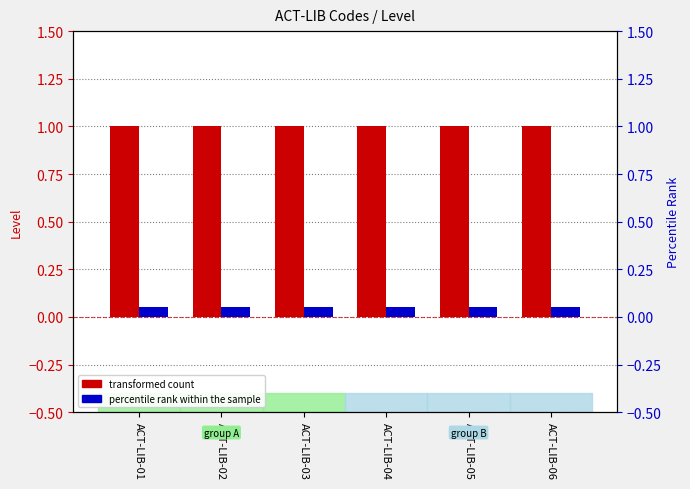

What is the sum of the Level (transformed count) values at ACT-LIB-05 and ACT-LIB-06?

2.0